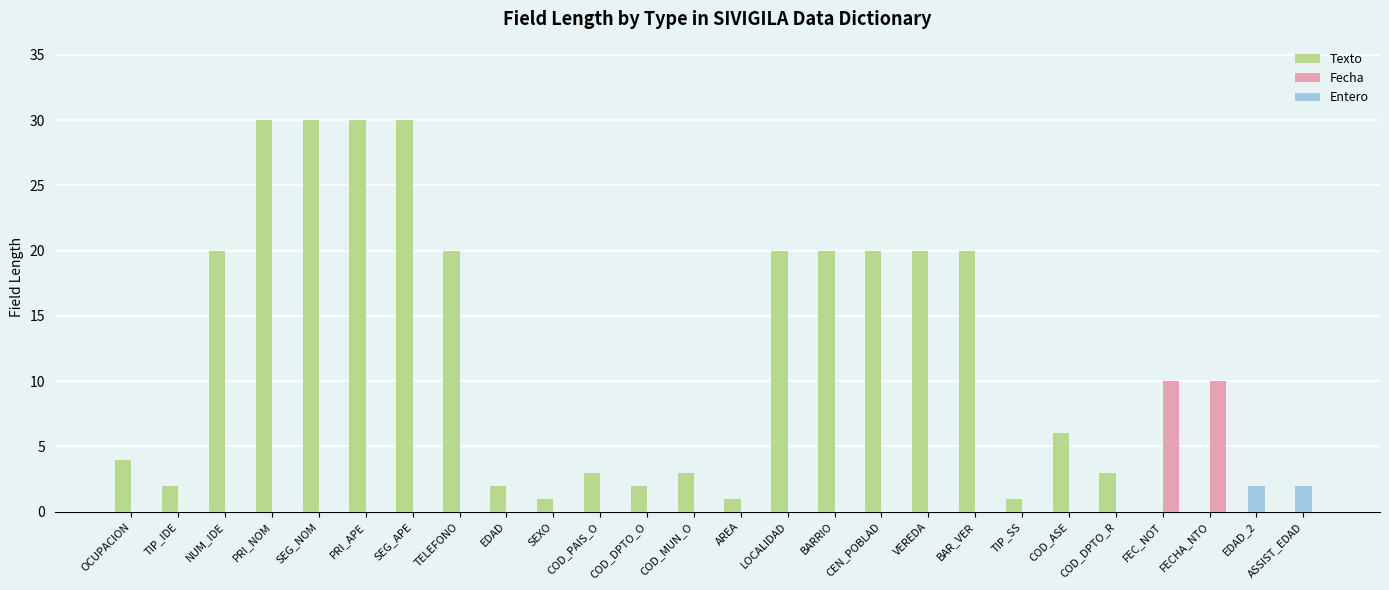

The Texto series shows 6 at VEREDA. True or false?

False